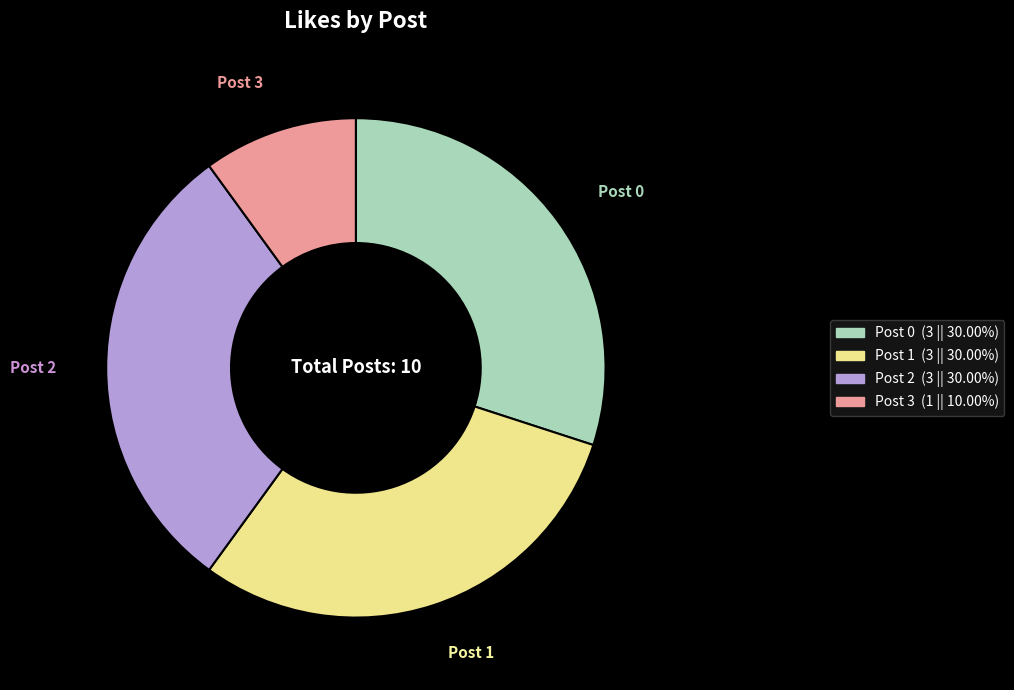

Is there any slice that represents more than half of the pie?

No